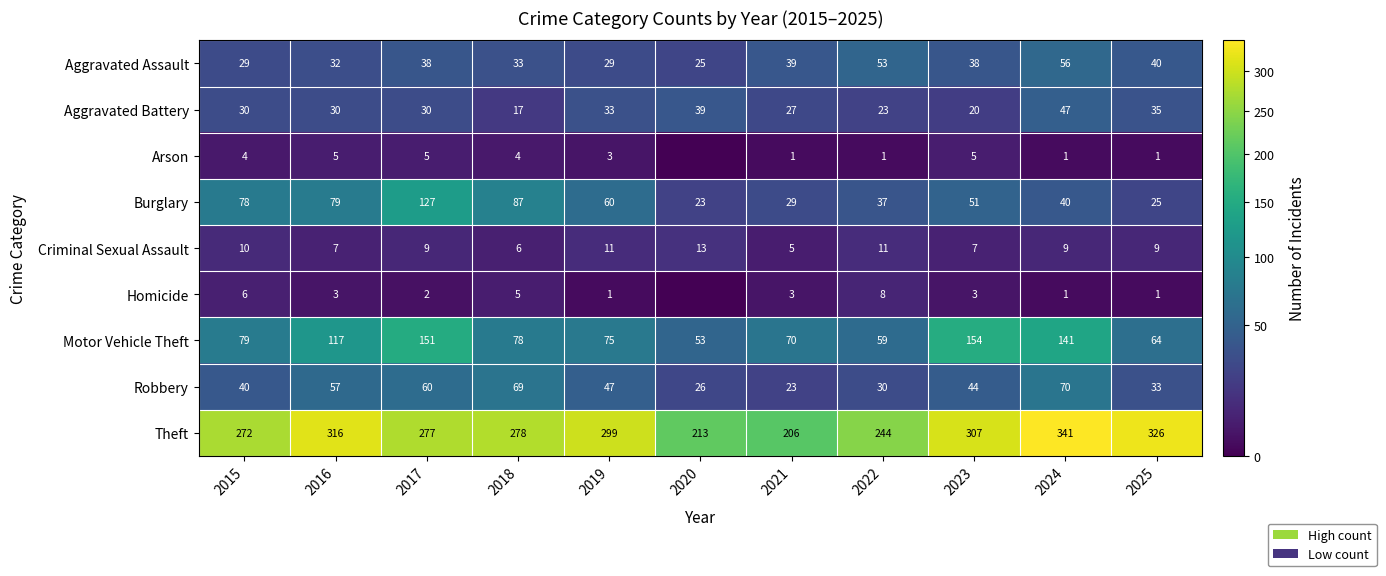

How many categories are shown in the chart?

11